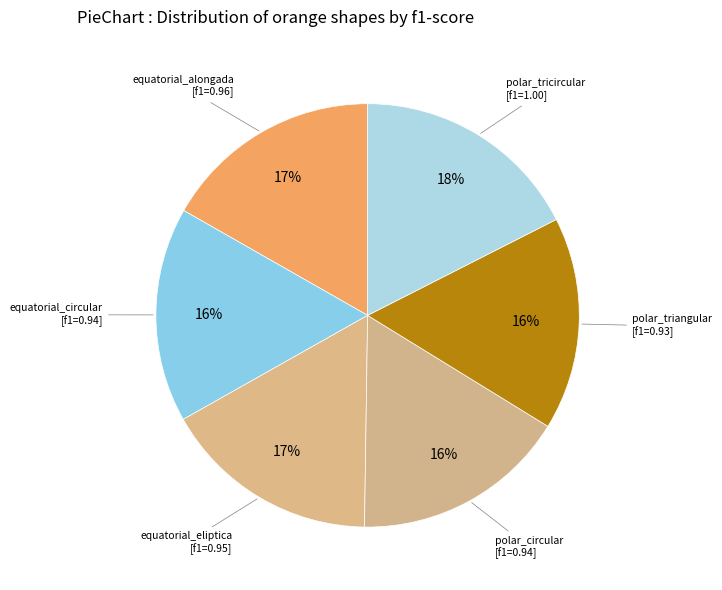

How many slices are in this pie chart?

6